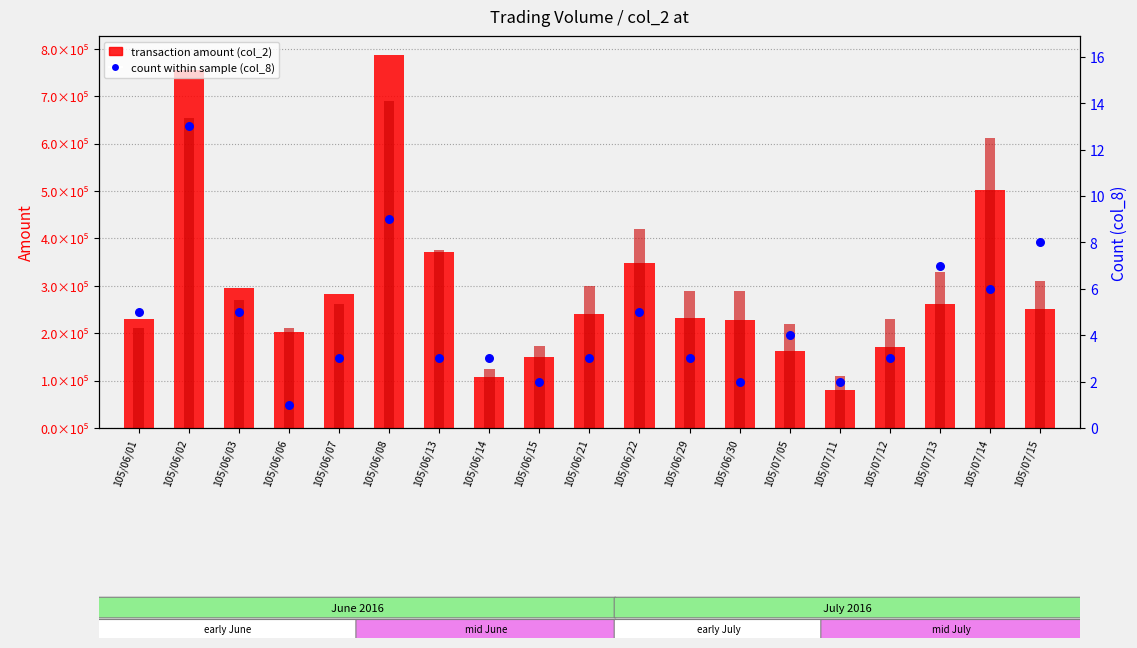

Which series reaches the maximum Y coordinate?

transaction amount (col_2)